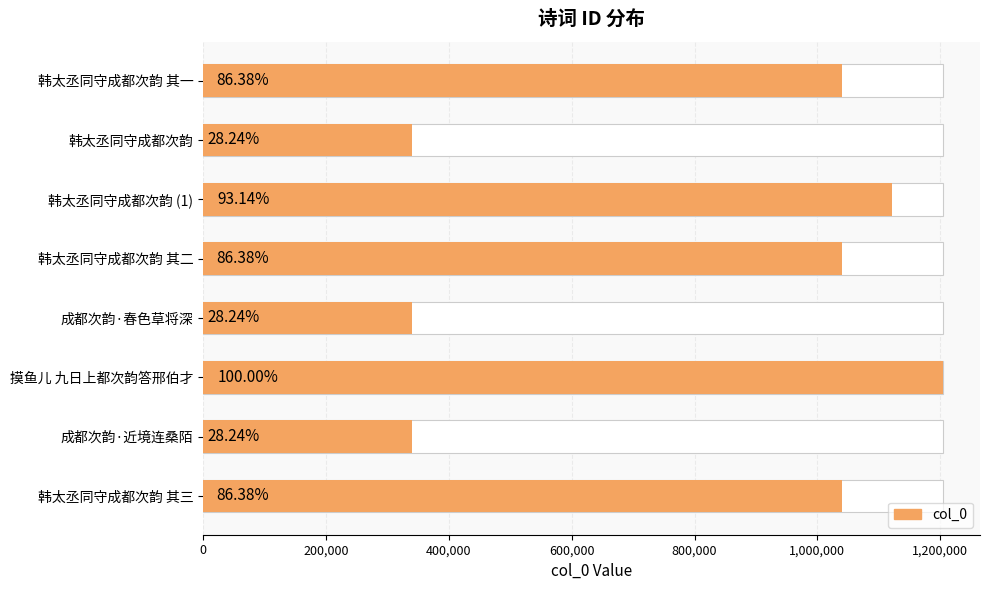

What position from the right is 韩太丞同守成都次韵?

7